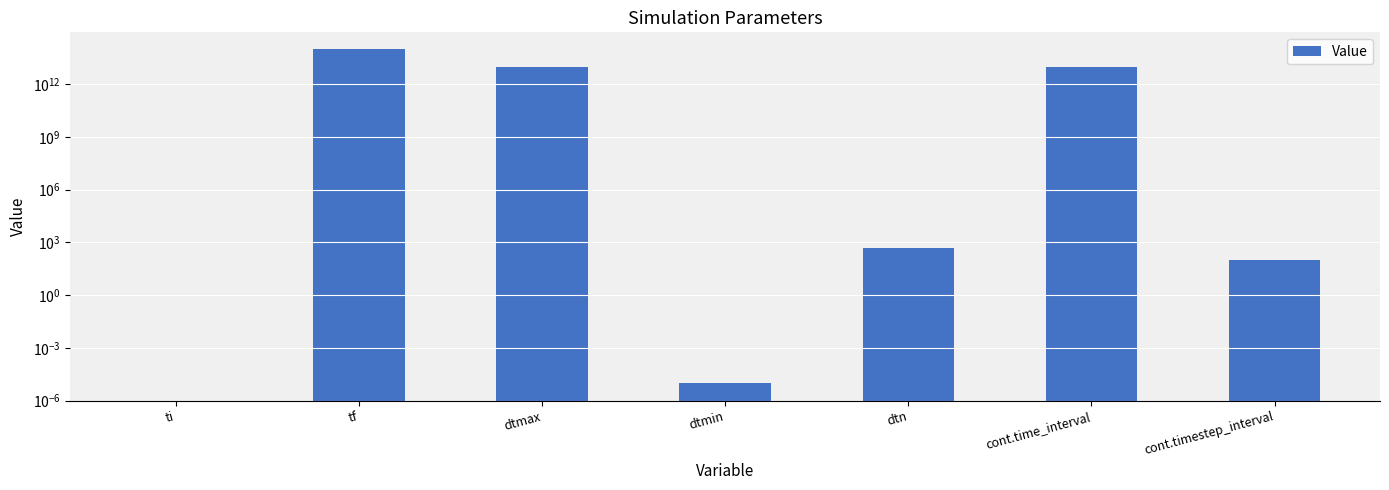

What is the label of the 6th bar from the right?

tf